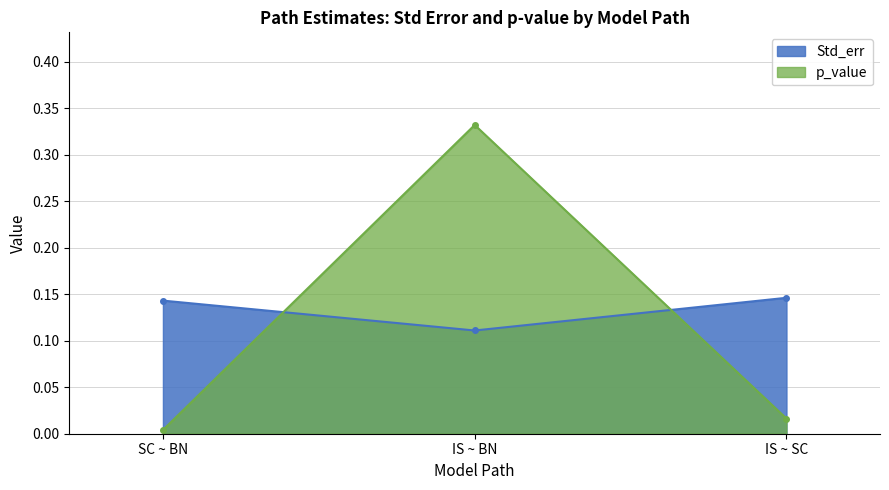

Reading left to right, extract all data points from this chart.

Std_err: 0.1	0.1	0.1
p_value: 0.0	0.3	0.0